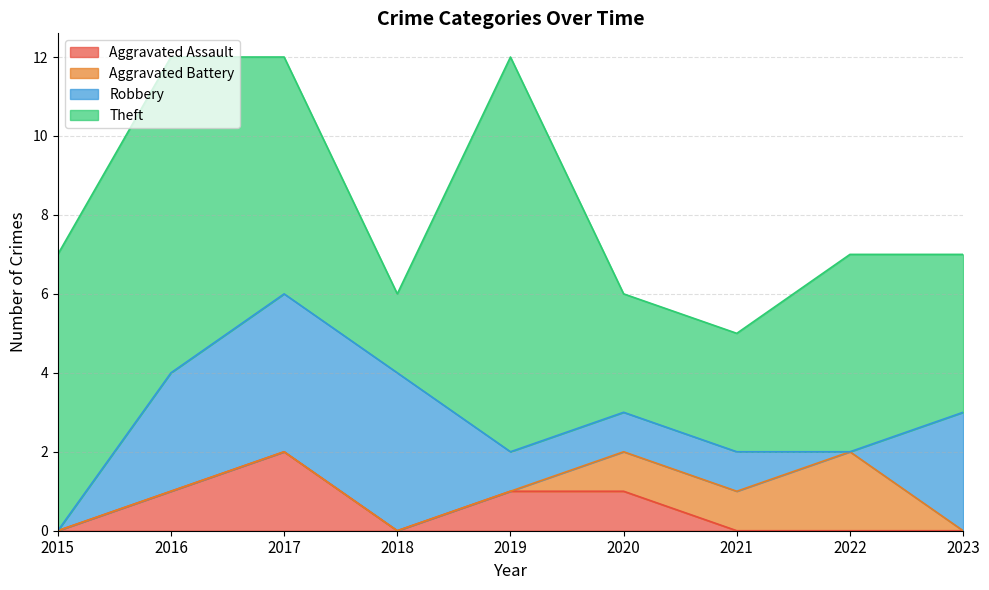

Which category has the lowest value in the Robbery series?

2015